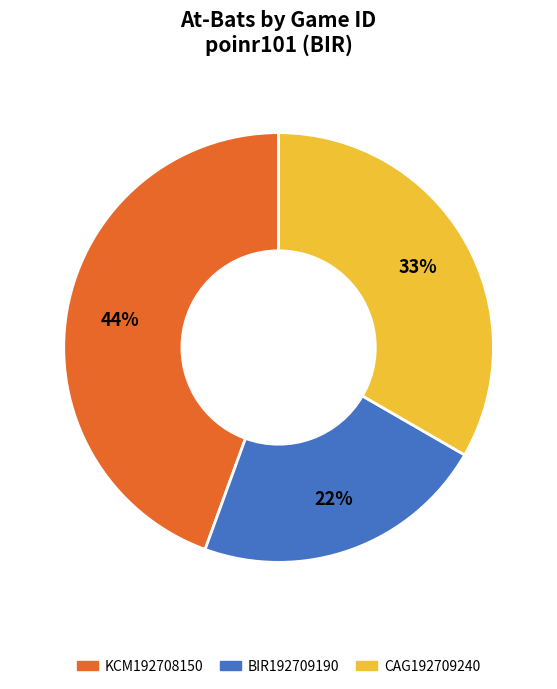

Is there a majority slice in this chart?

No